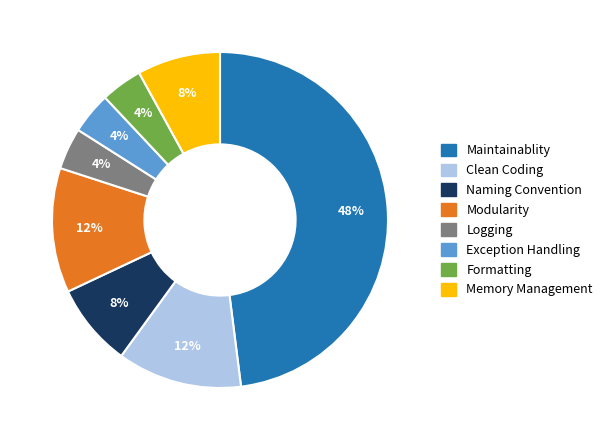

Between Formatting and Clean Coding, which is larger?

Clean Coding